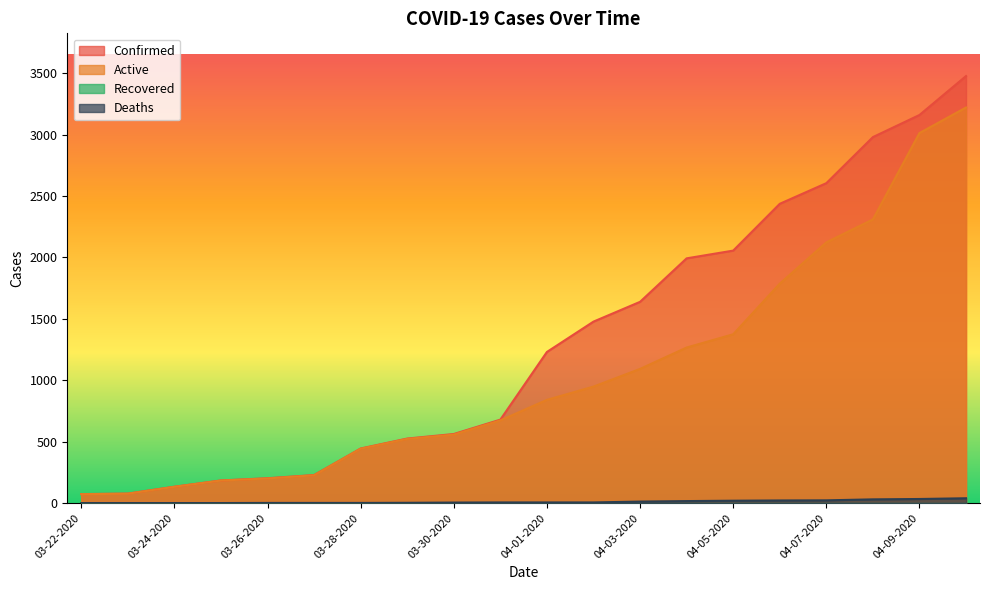

How many series are shown in this chart?

4